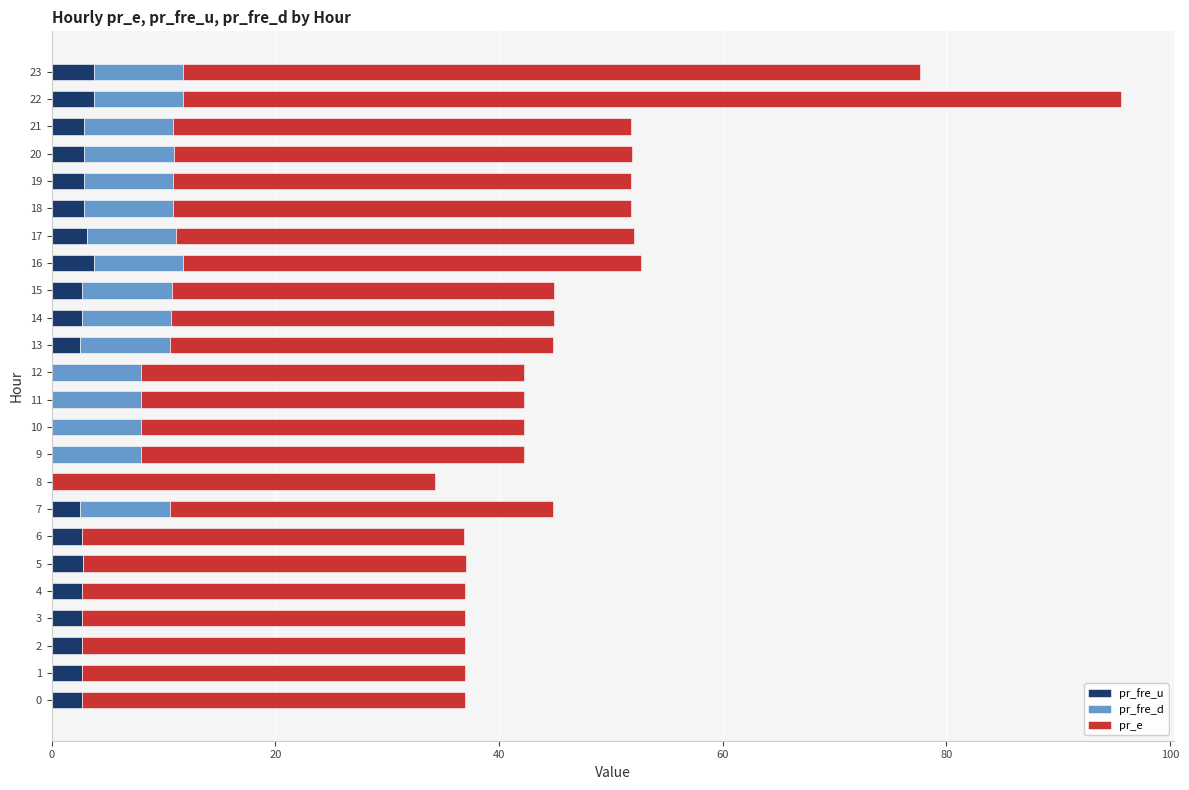

The value of pr_fre_u at 23 is 3.7. True or false?

True